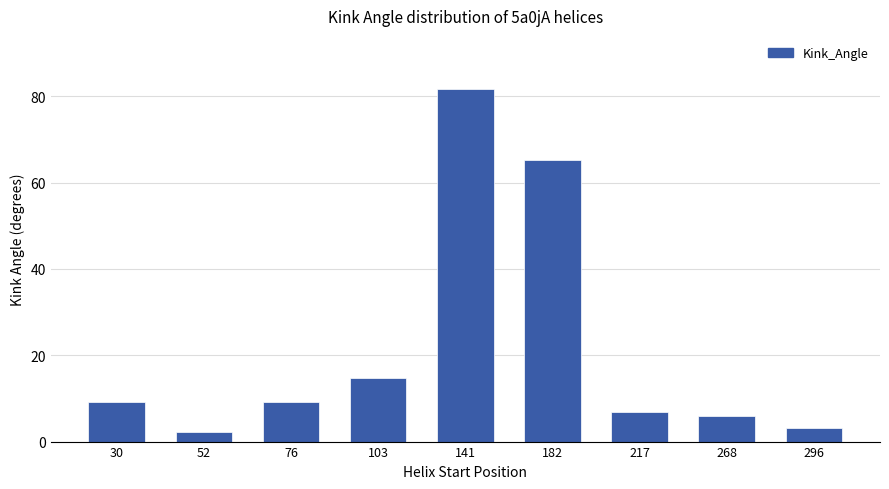

Is it true that the value at 268 is 5.9?

True